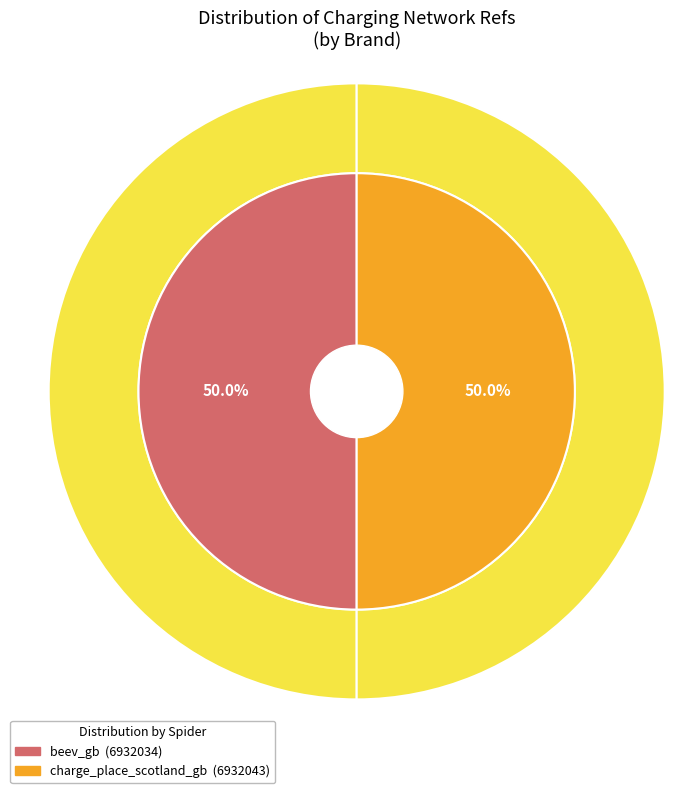

Which category has the biggest portion of the pie?

charge_place_scotland_gb